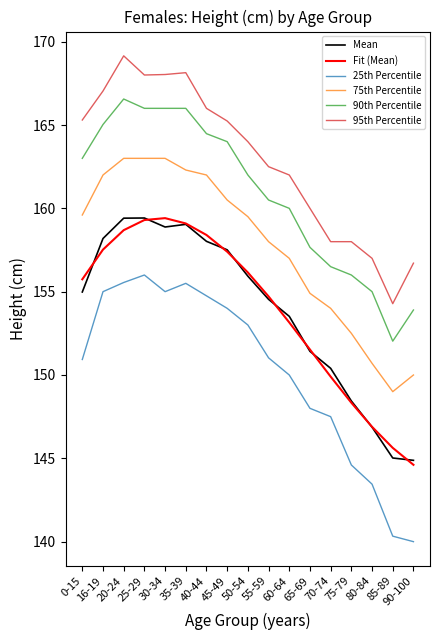

What is the lowest value of the Mean series?

144.9